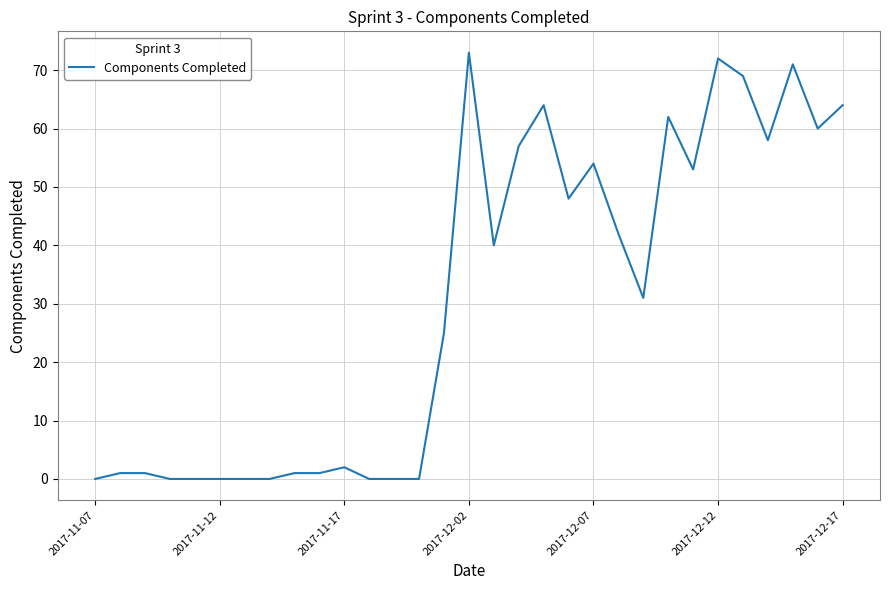

How many lines are shown in the chart?

1